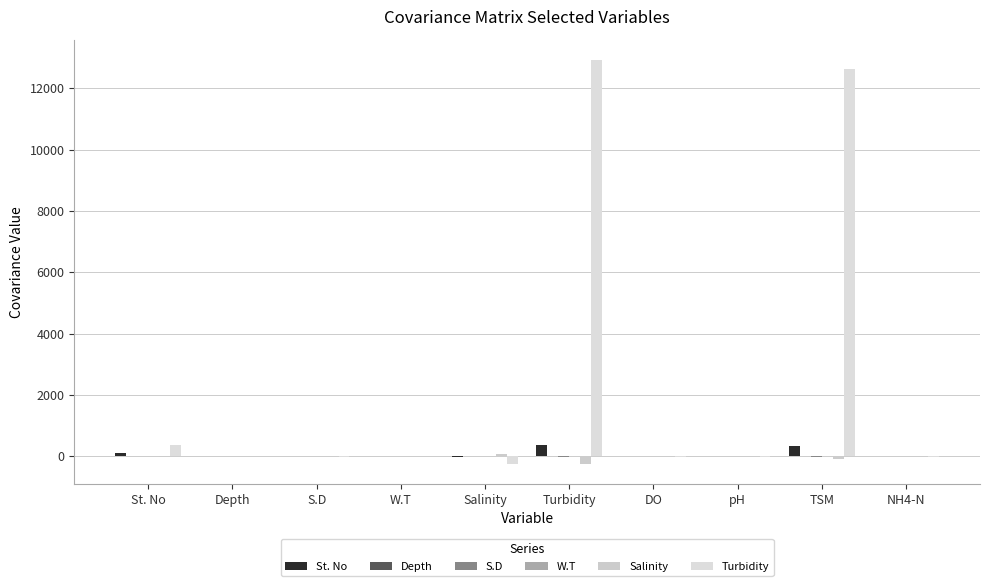

How many series are shown in this chart?

6